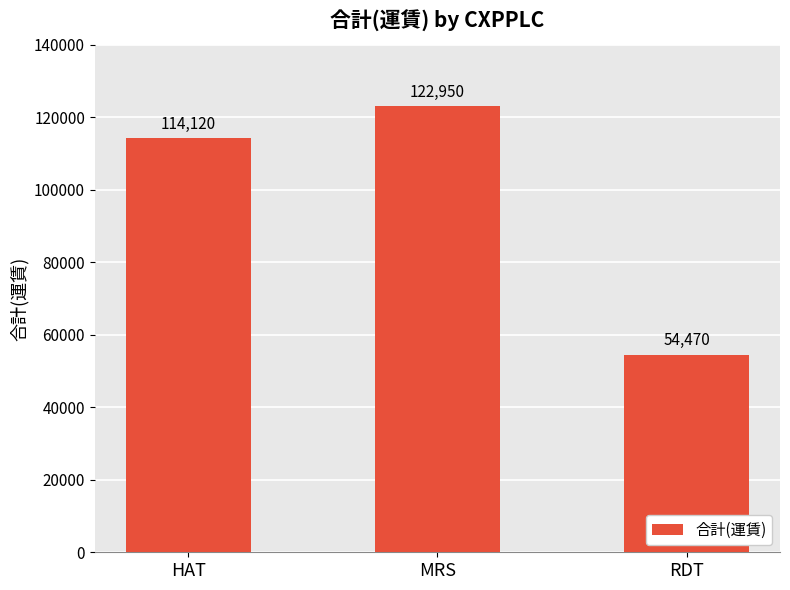

Rank the categories by value from lowest to highest.

RDT, HAT, MRS